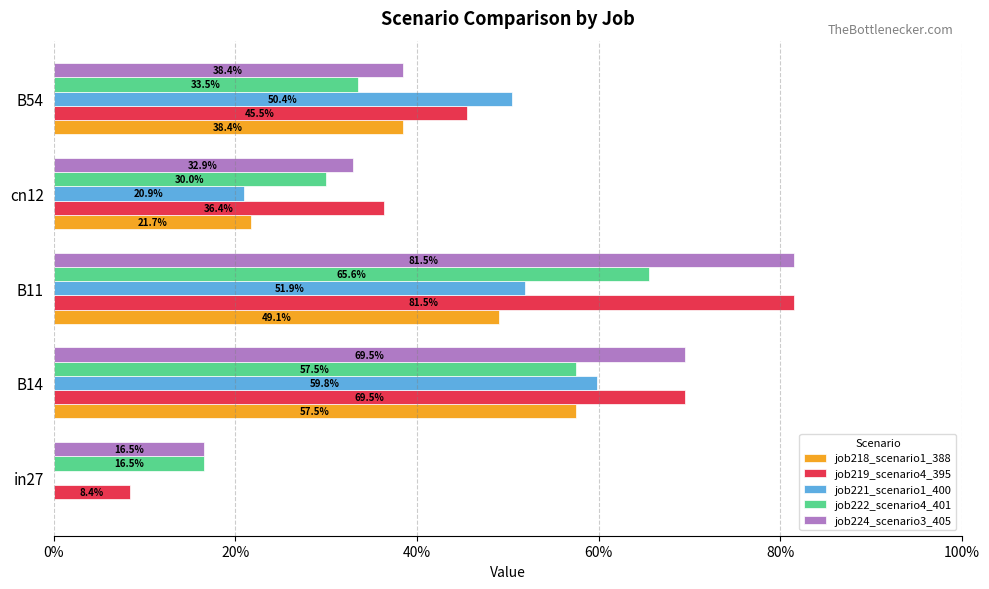

What is the difference between the maximum and minimum values in the job219_scenario4_395 series?

0.7